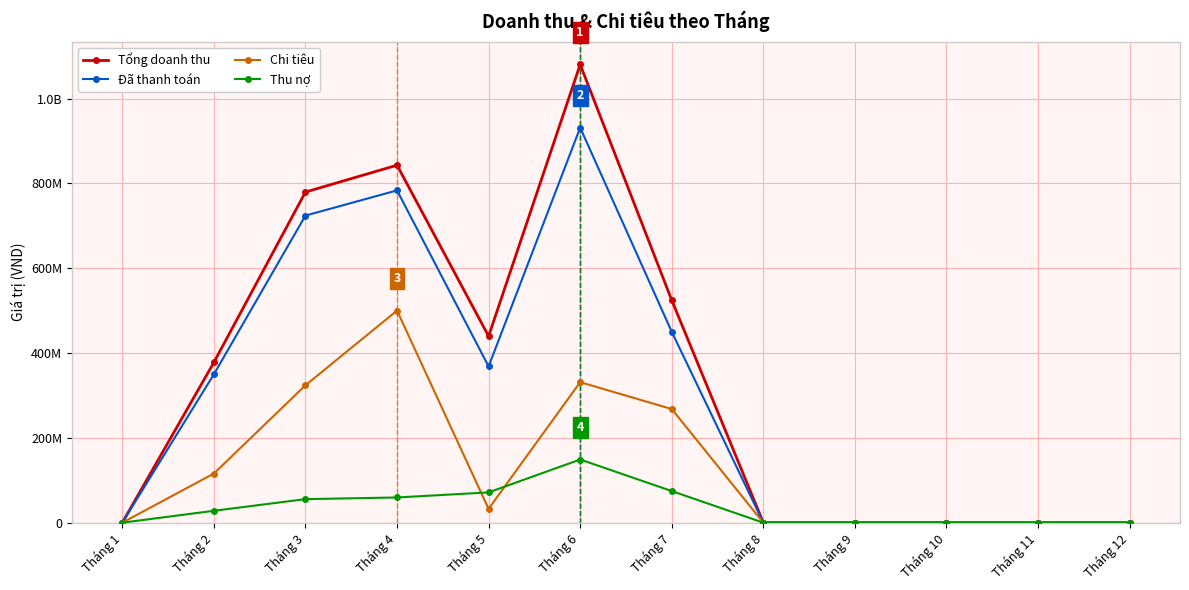

What is the average value of the Thu nợ series?

36473833